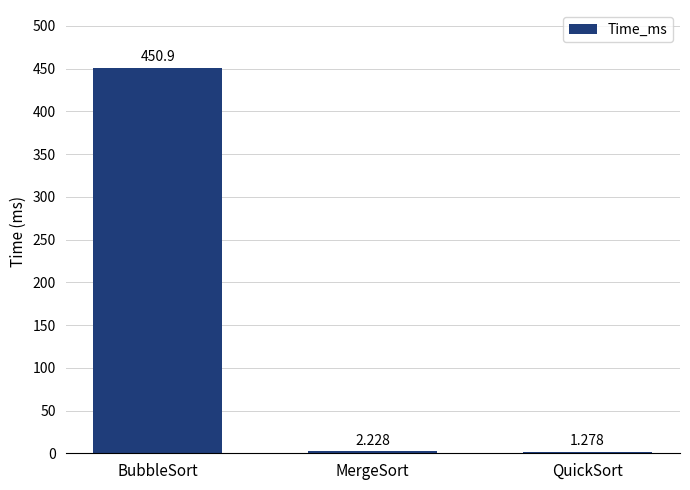

At which label is the value closest to 226?

MergeSort